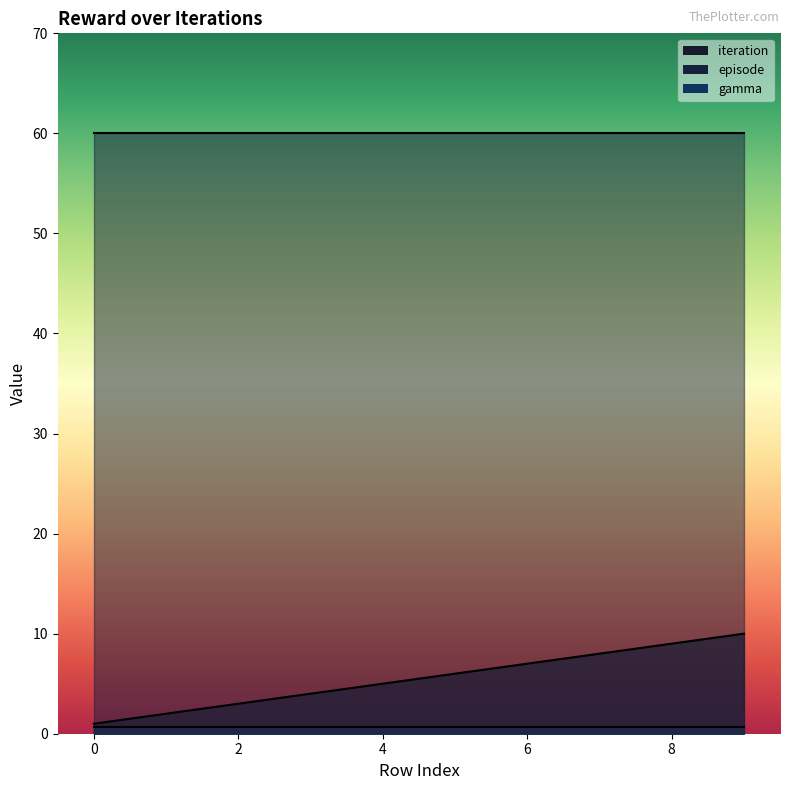

What are all the series names shown in the legend?

iteration, episode, gamma